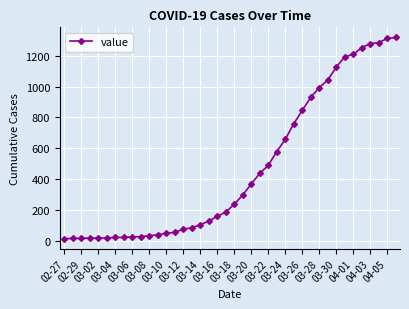

What is the difference between the maximum and minimum values?

1306